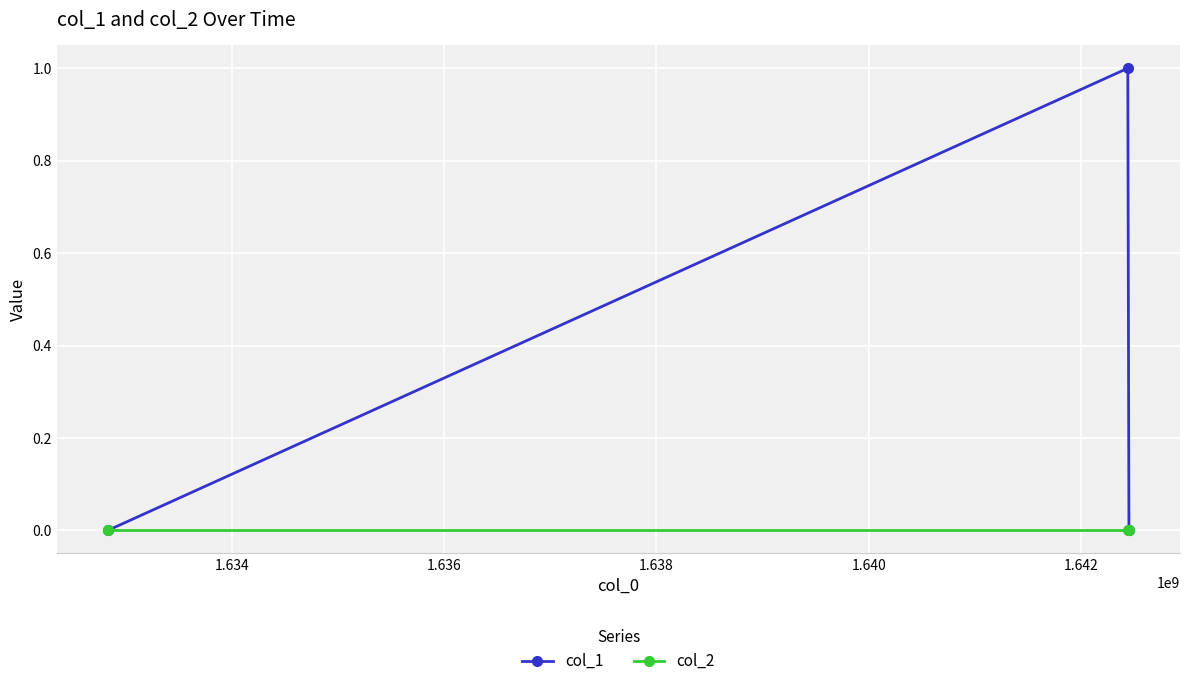

Which series has the largest total across all categories?

col_1